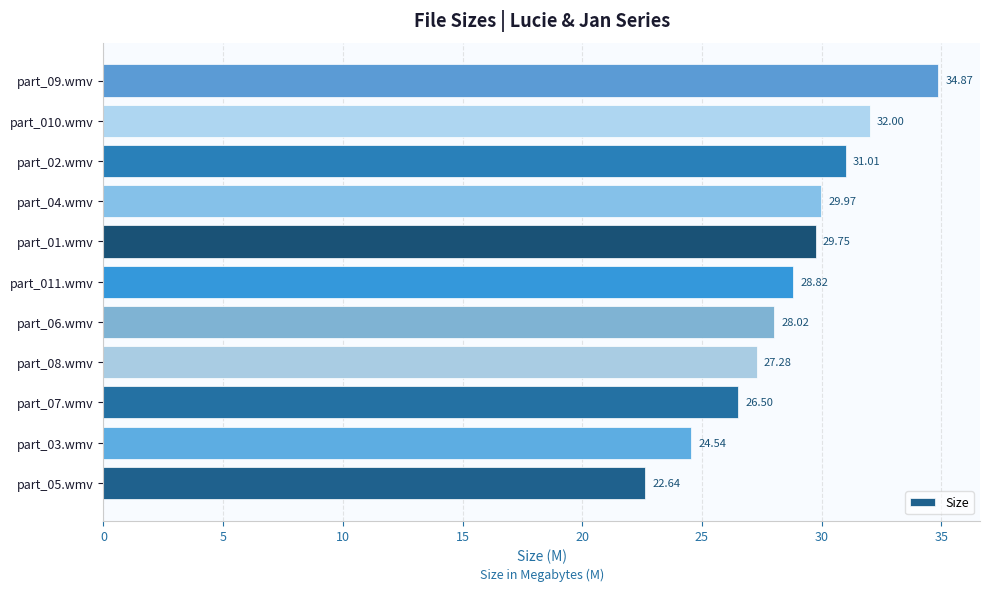

Rank the categories by value from lowest to highest.

part_05.wmv, part_03.wmv, part_07.wmv, part_08.wmv, part_06.wmv, part_011.wmv, part_01.wmv, part_04.wmv, part_02.wmv, part_010.wmv, part_09.wmv